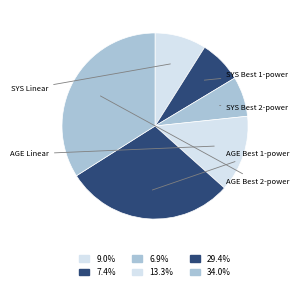

Is AGE Linear the majority of the pie?

No